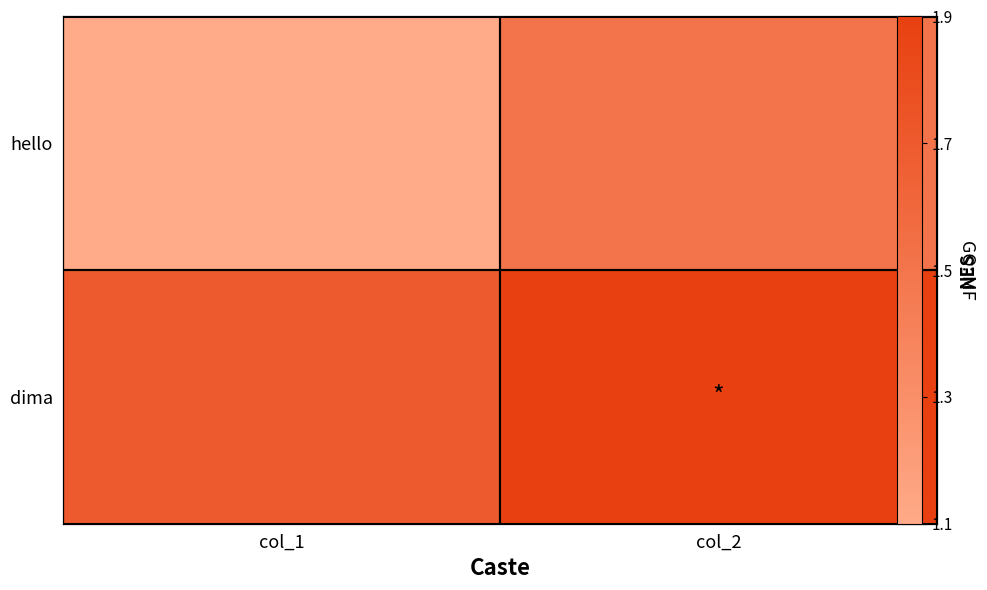

Which series changed the most between col_1 and col_2?

hello